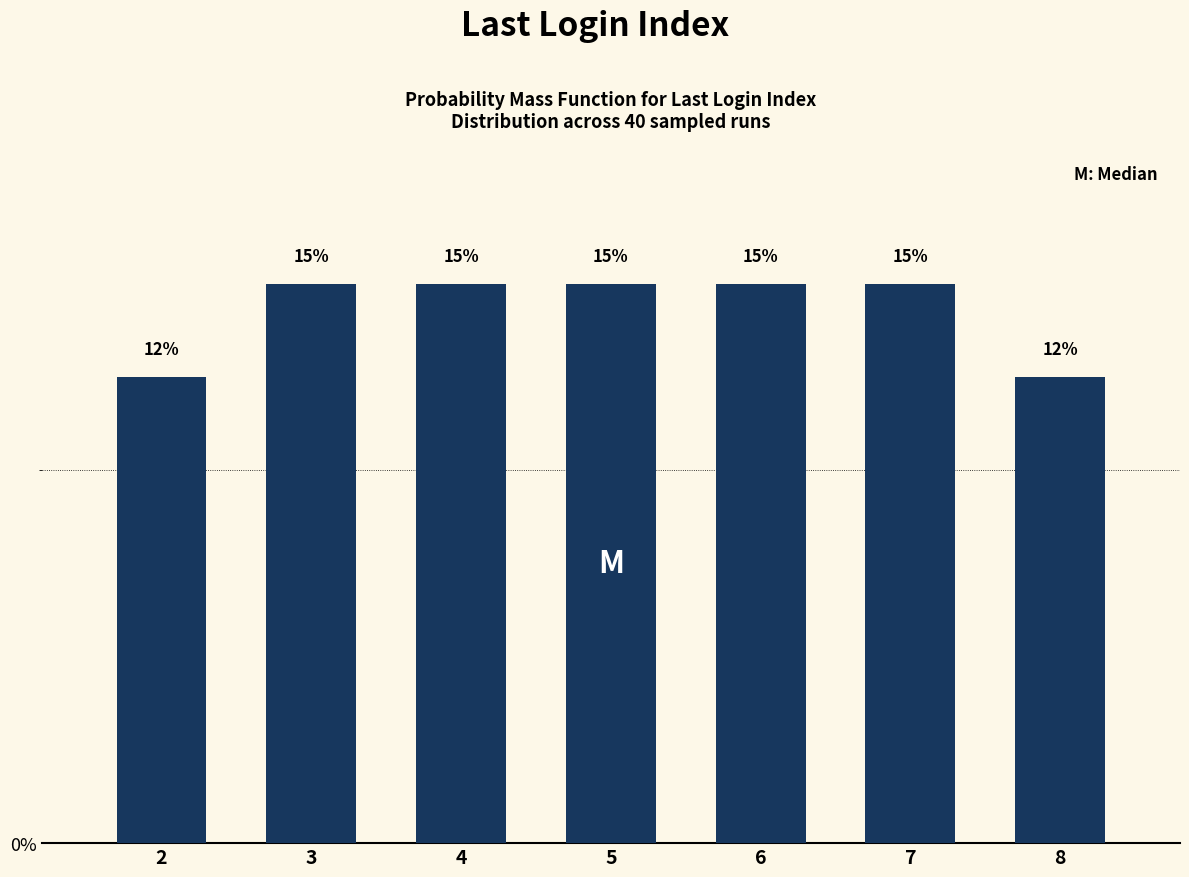

What is the sum of the values at 4 and 5?

30.0